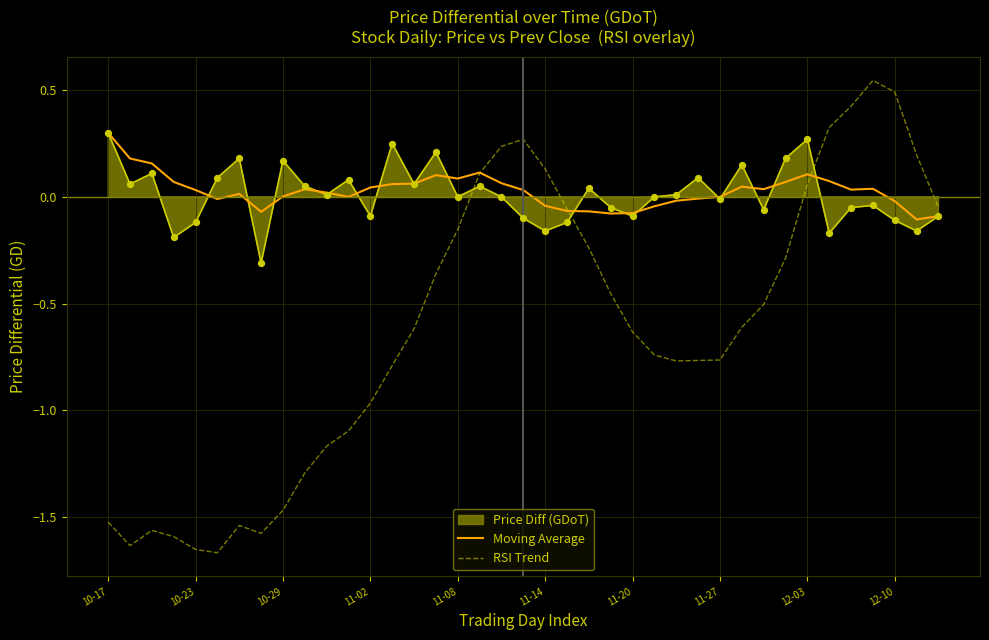

The RSI Trend series shows -0.4 at 11-20. True or false?

False